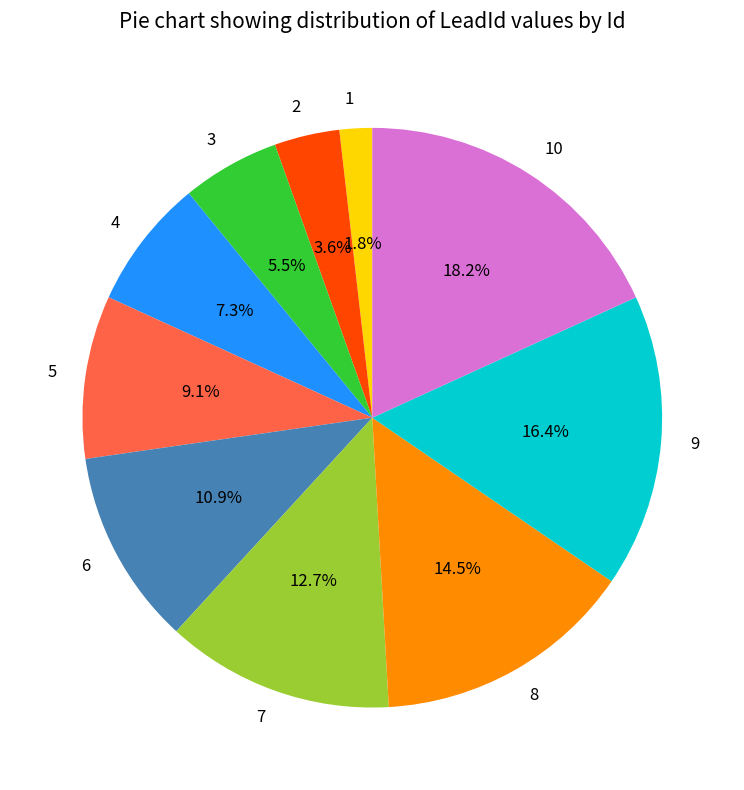

How many slices are in this pie chart?

10